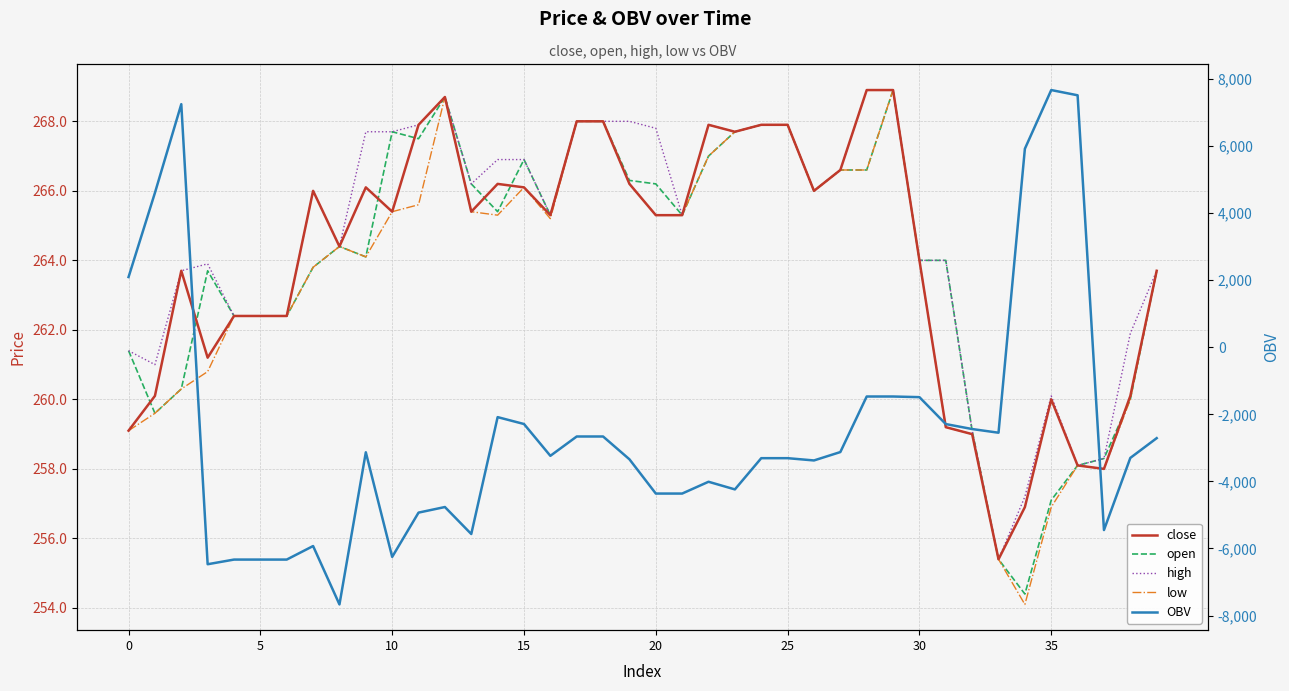

What are all the series names shown in the legend?

close, open, high, low, OBV